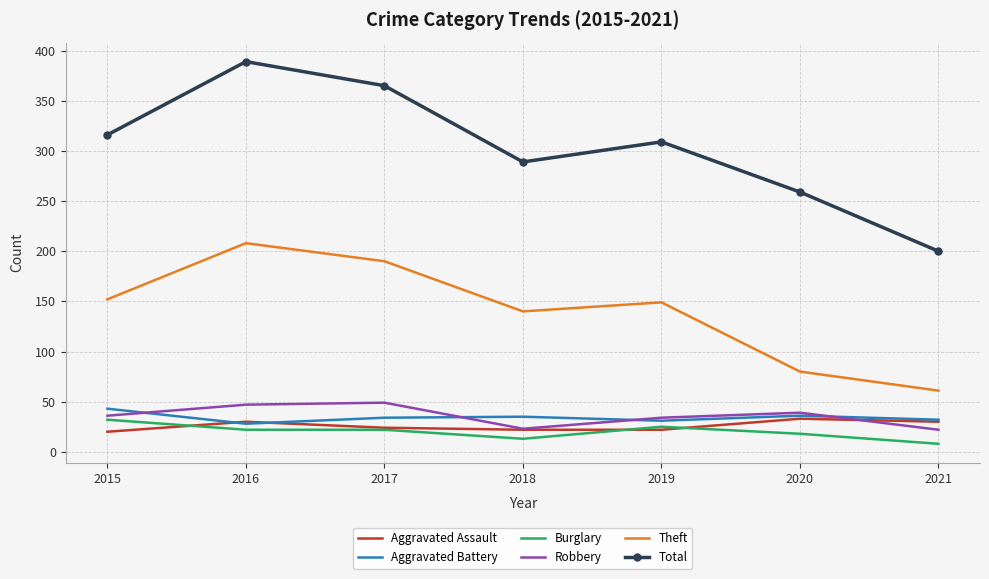

The Aggravated Battery series shows 31 at 2019. True or false?

True